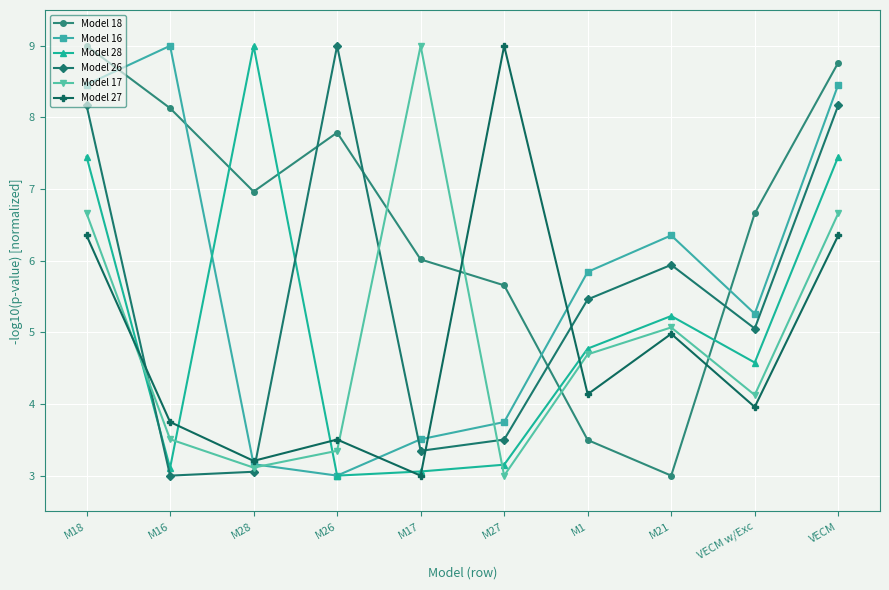

What is the difference between the maximum and minimum values in the Model 28 series?

6.0